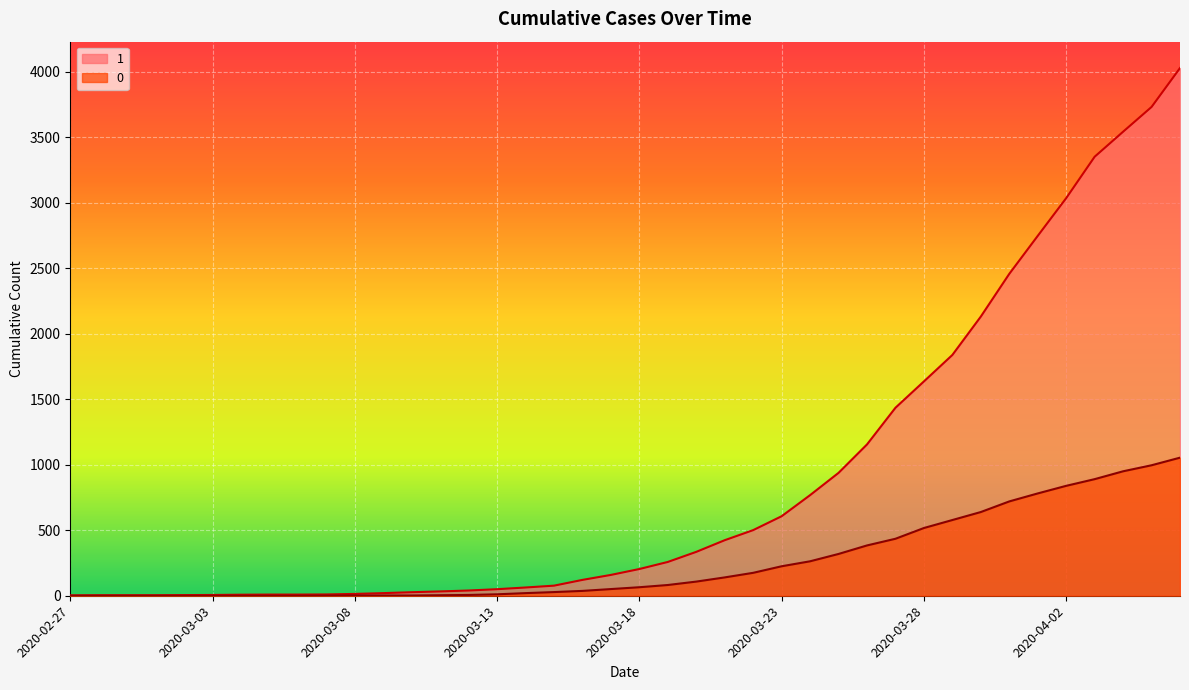

True or false: 1 and 0 cross at least once.

False